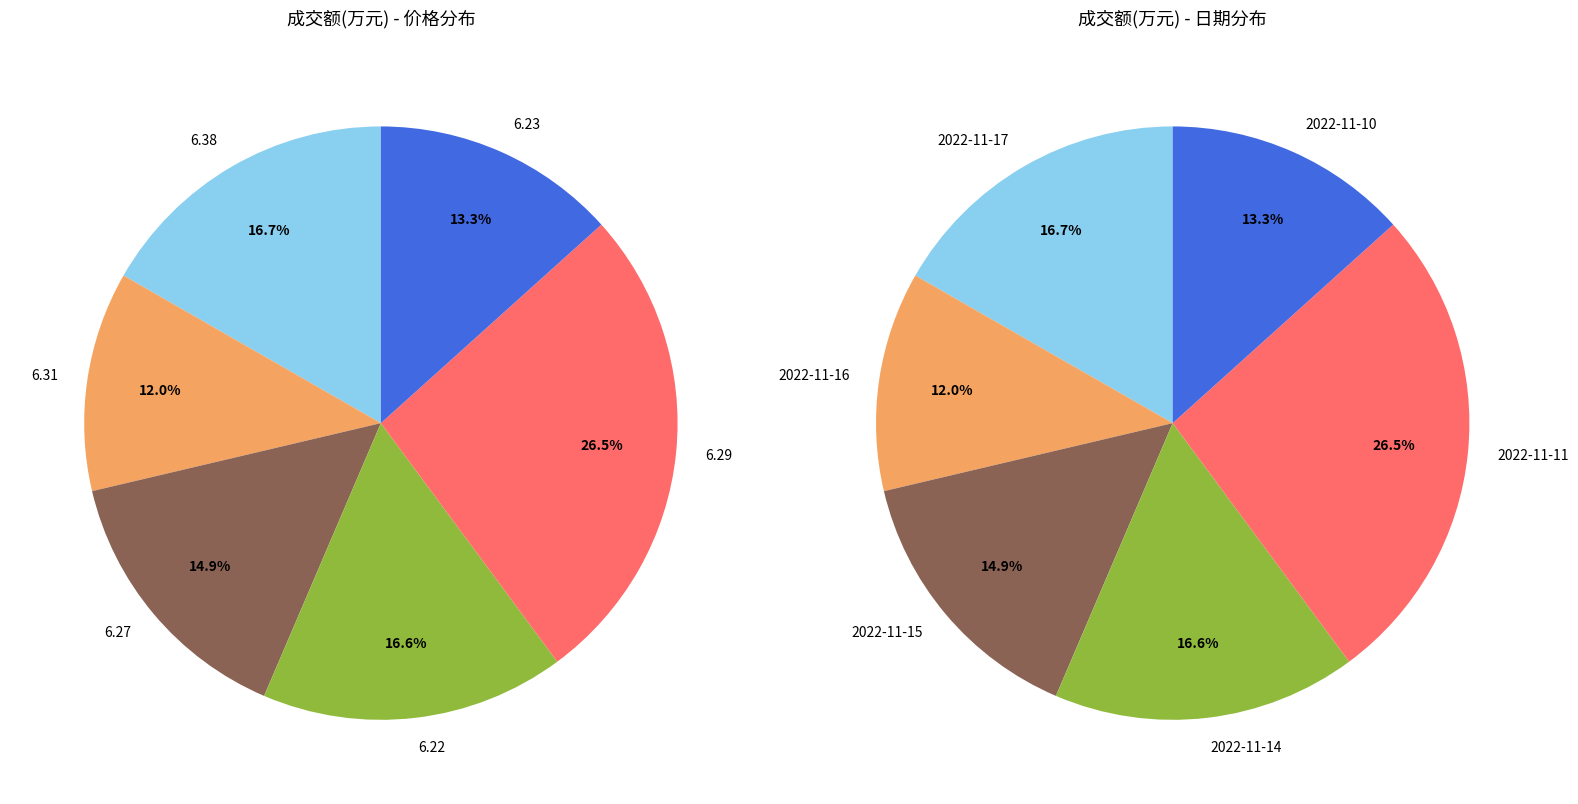

Which slice is the largest?

2022-11-11